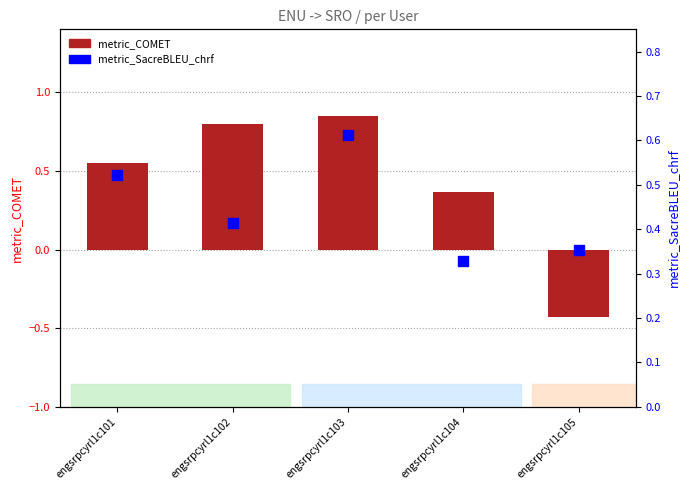

At how many categories does at least one series exceed 0?

5